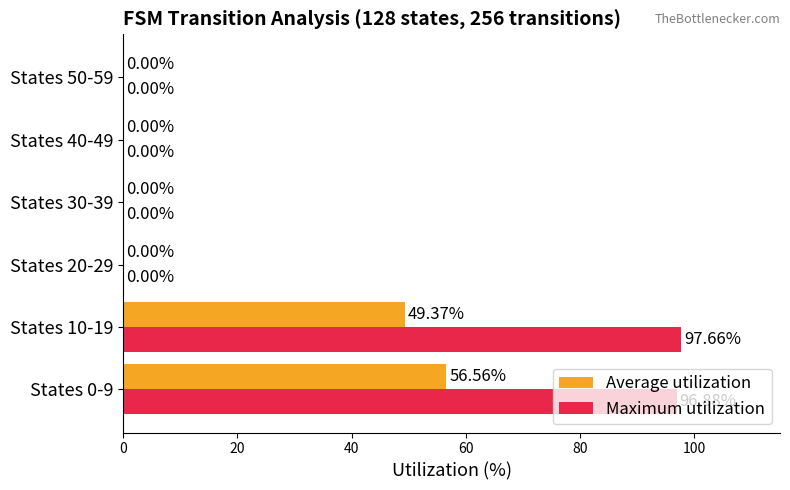

Which series has the largest total across all categories?

Maximum utilization